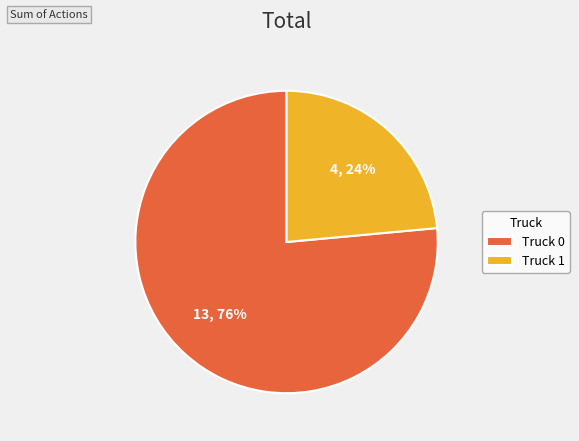

To the nearest percent, what is the average slice percentage?

50%